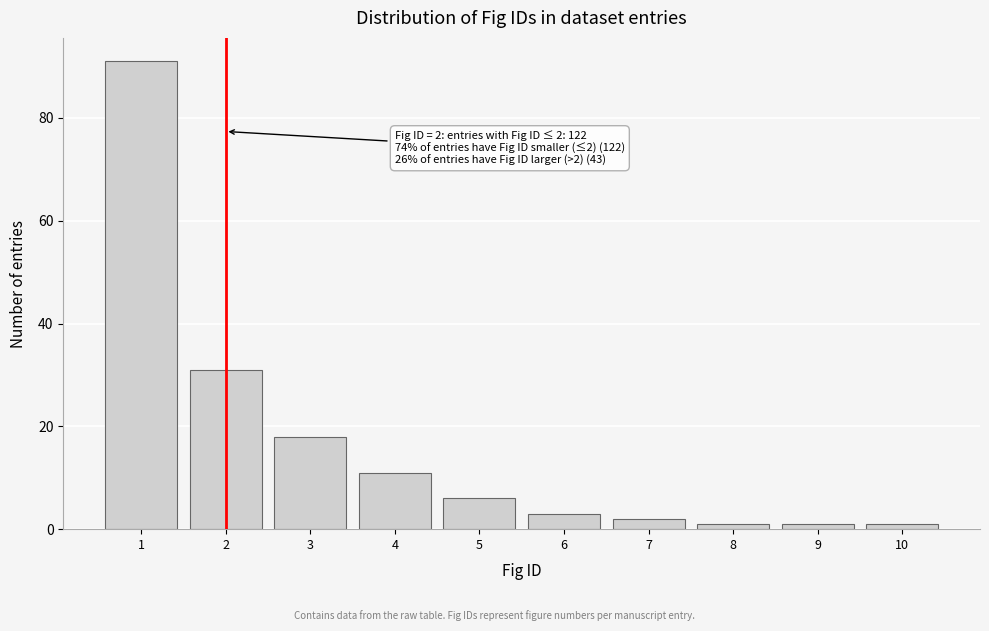

Reading right to left, extract all data points from this chart.

10=1	9=1	8=1	7=2	6=3	5=6	4=11	3=18	2=31	1=91